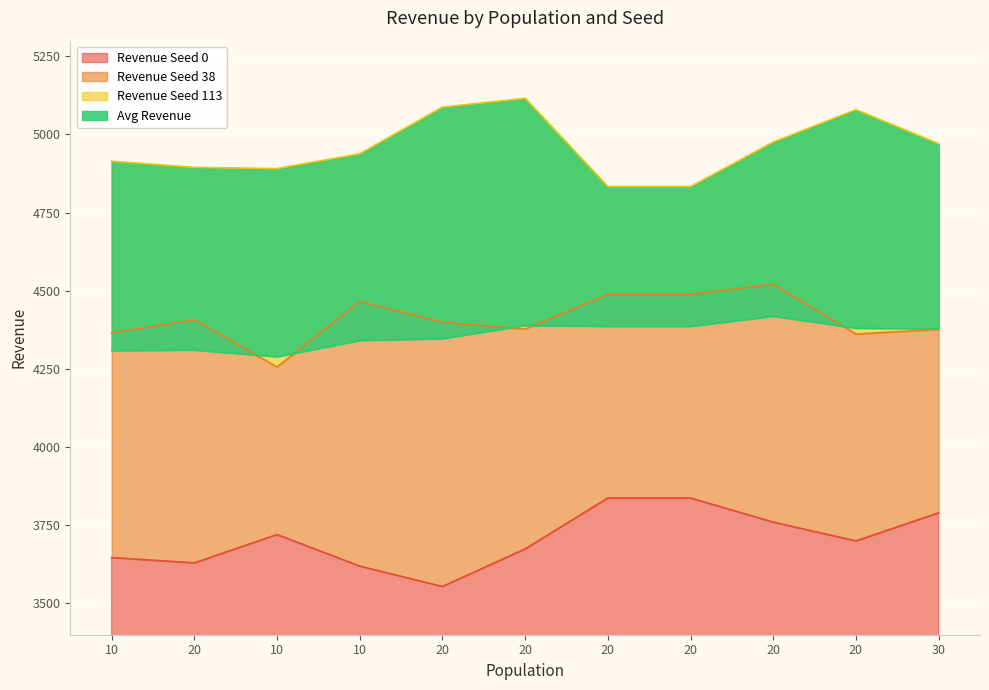

True or false: Avg Revenue and Revenue Seed 113 cross at least once.

False